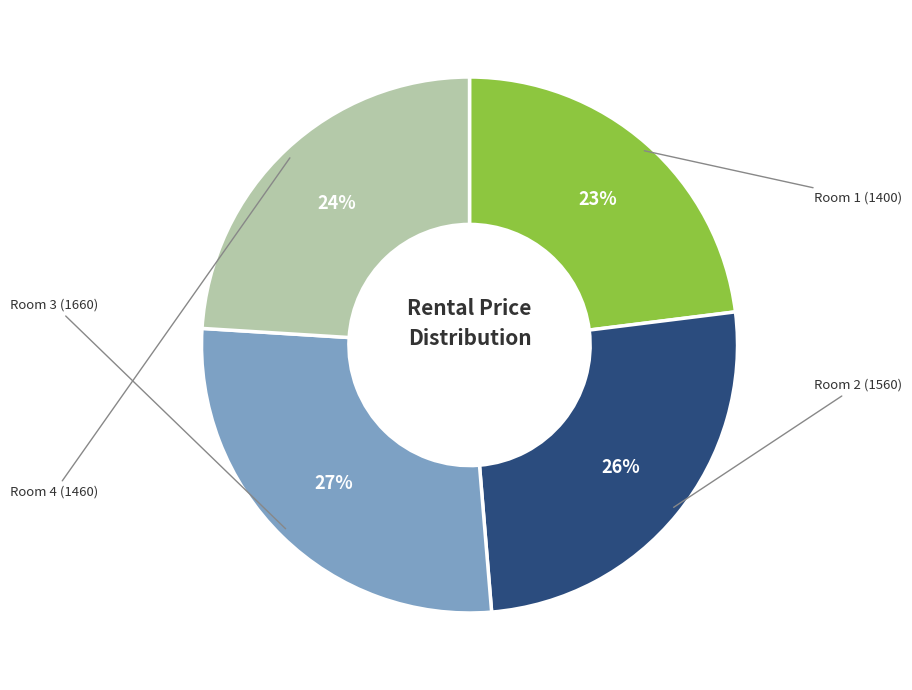

Count the number of slices in the pie.

4